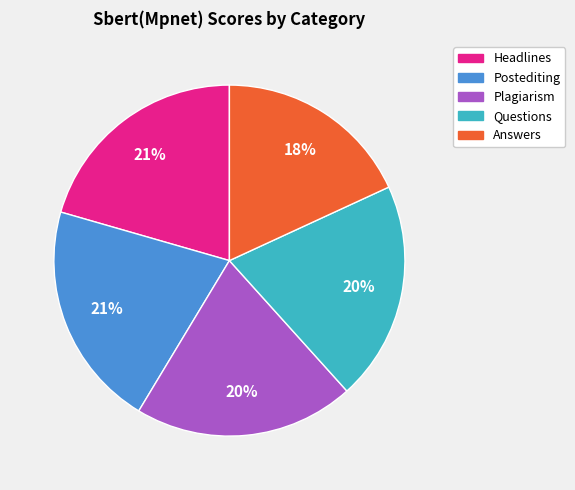

Which category has the smallest portion of the pie?

Answers